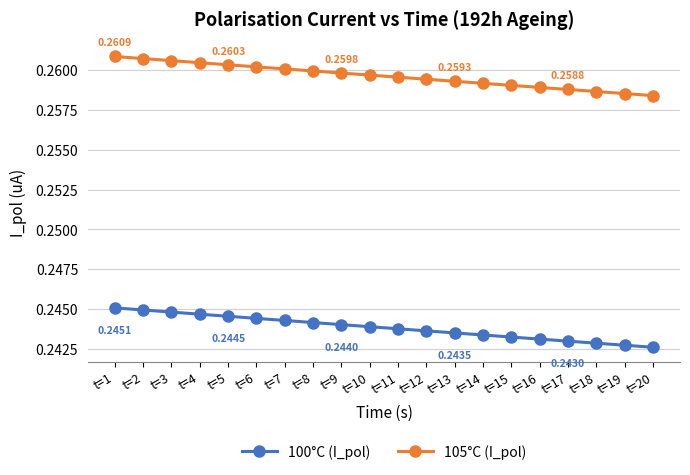

Rank the series at t=2 from highest to lowest value.

105°C (I_pol), 100°C (I_pol)